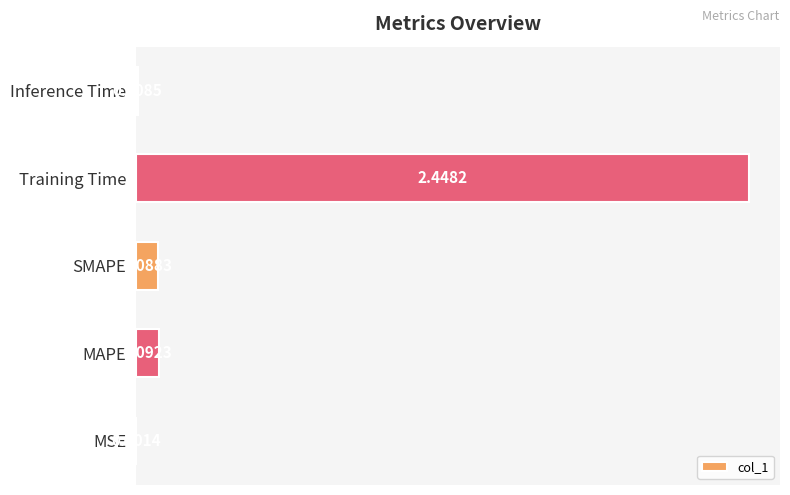

At which label is the value closest to 1?

MAPE